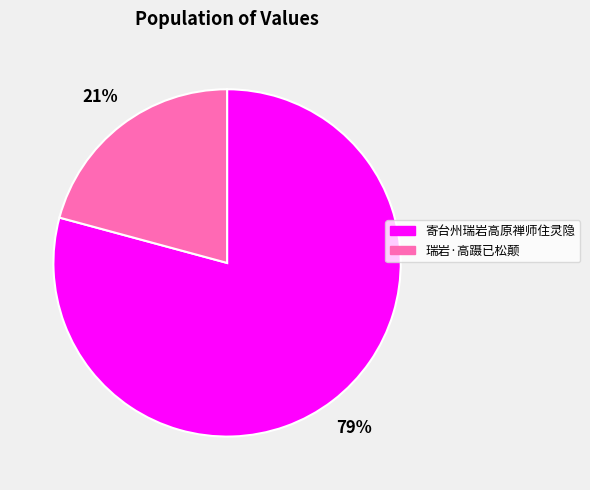

To the nearest percent, what portion does 寄台州瑞岩高原禅师住灵隐 represent?

79%